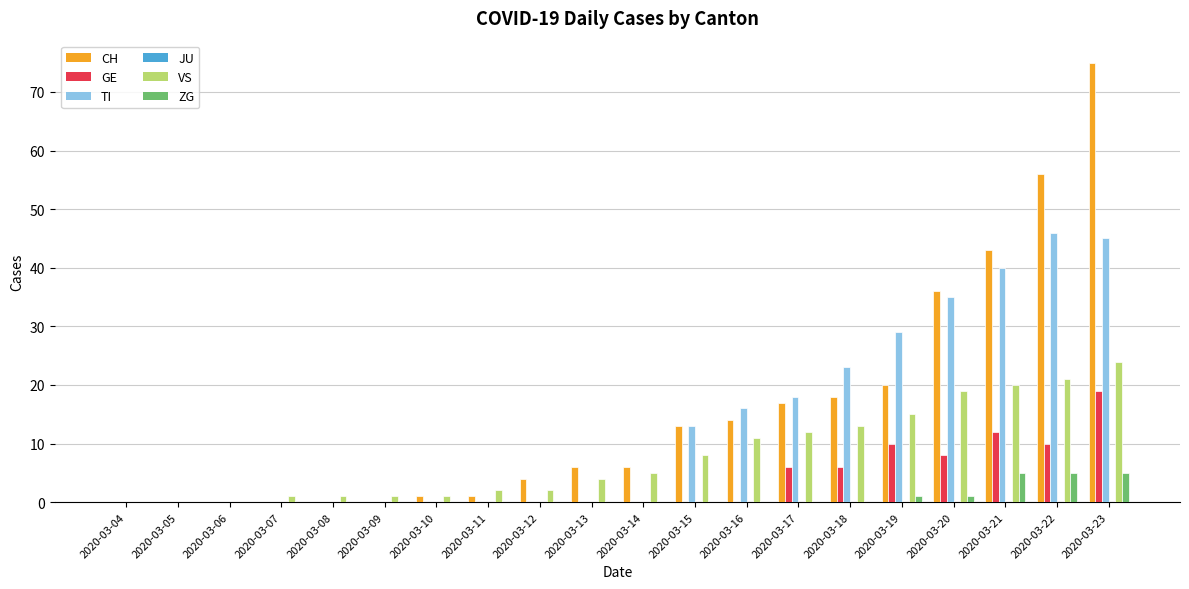

The value of GE at 2020-03-11 is 0. True or false?

True